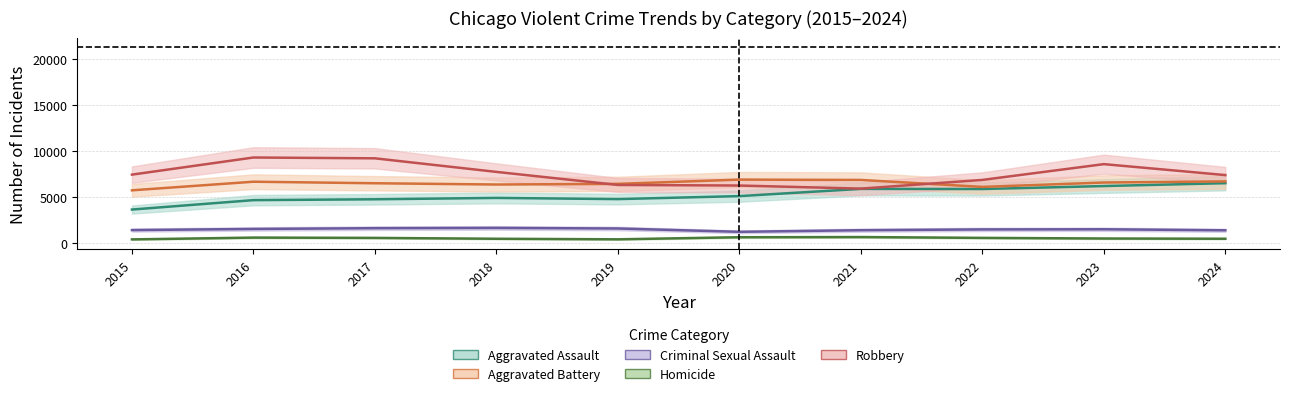

What is the maximum value for Homicide?

667